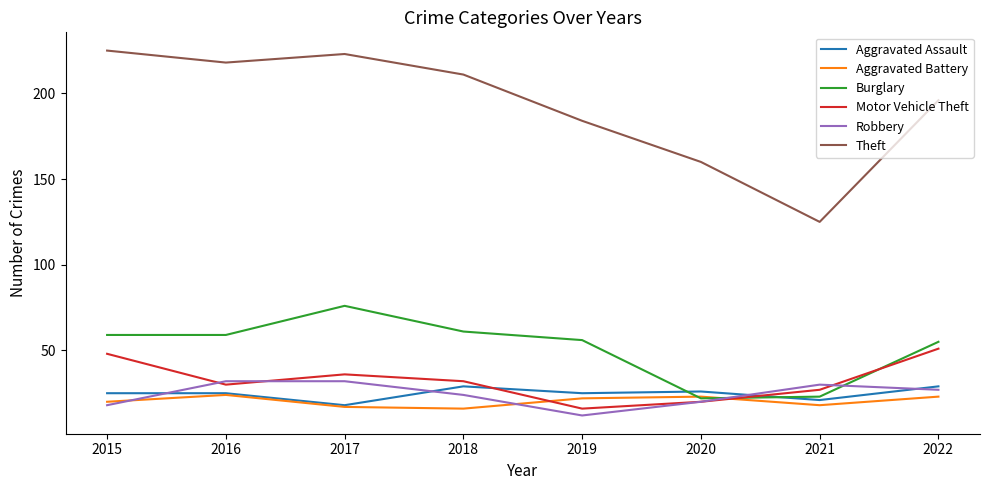

The value of Aggravated Battery at 2015 is 28. True or false?

False